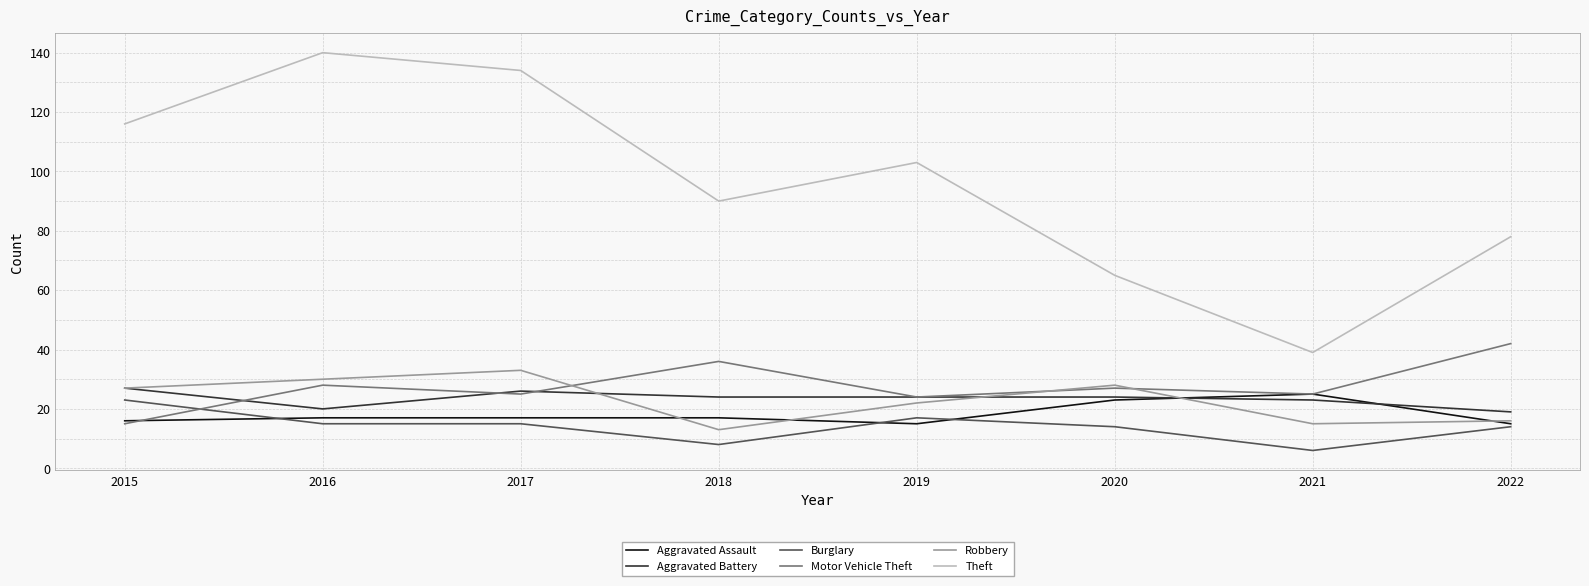

What is the maximum value shown in the chart?

140